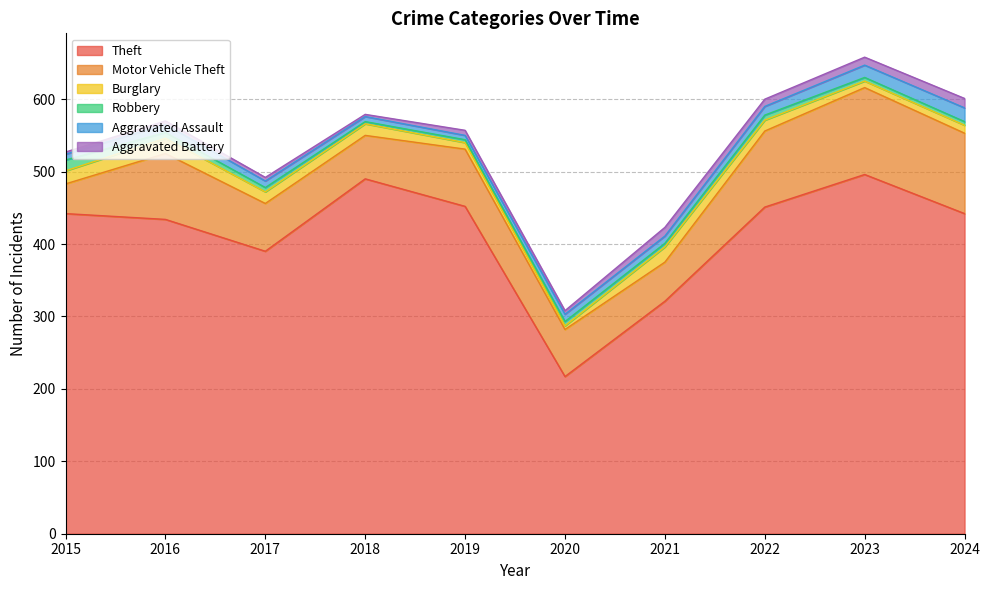

How many interior local peaks does the Theft series have?

2